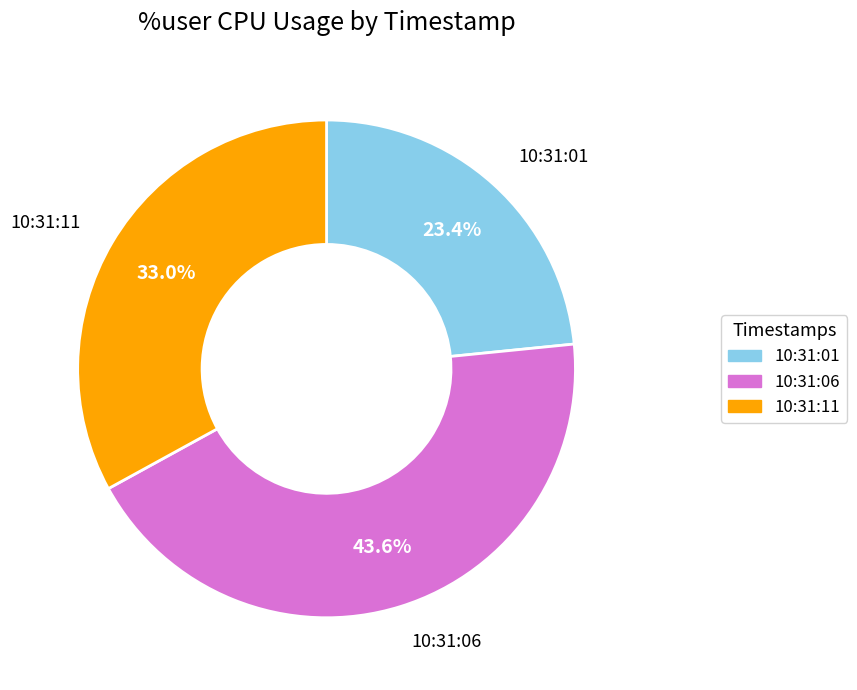

To the nearest percent, what is the difference between the largest and smallest slice percentages?

20%